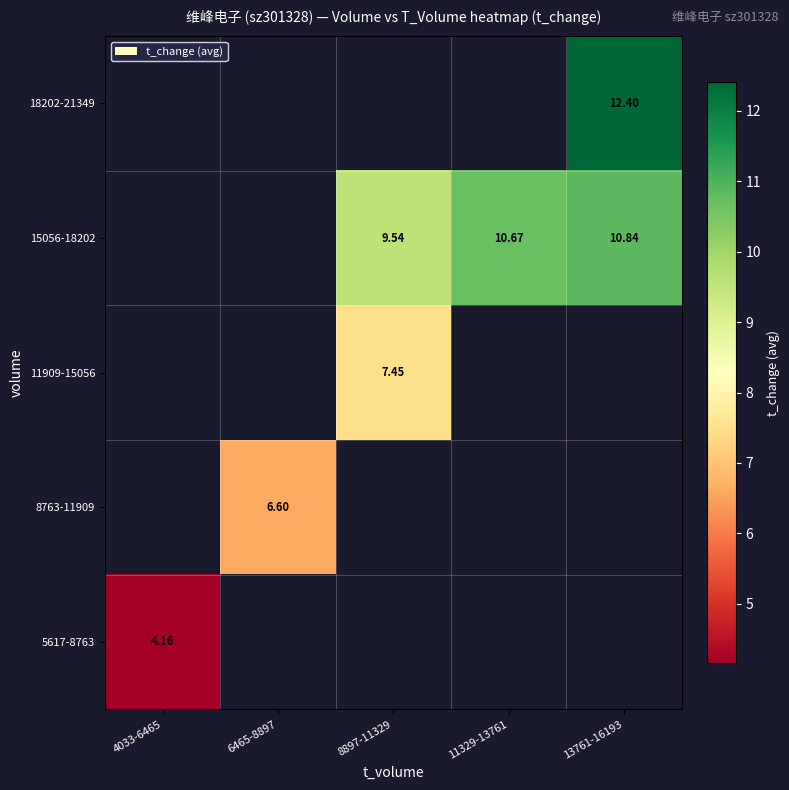

How many series are shown in this chart?

5